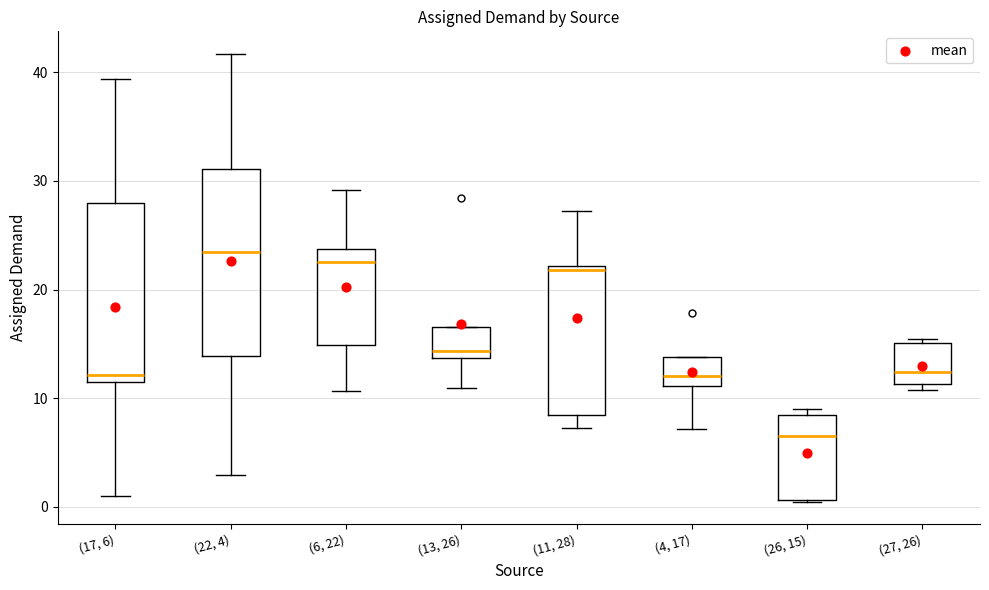

Where does the lower whisker of the box for (22, 4) end on the y-axis? The values are not printed on the chart, so give them approximately, as read against the axis.

3